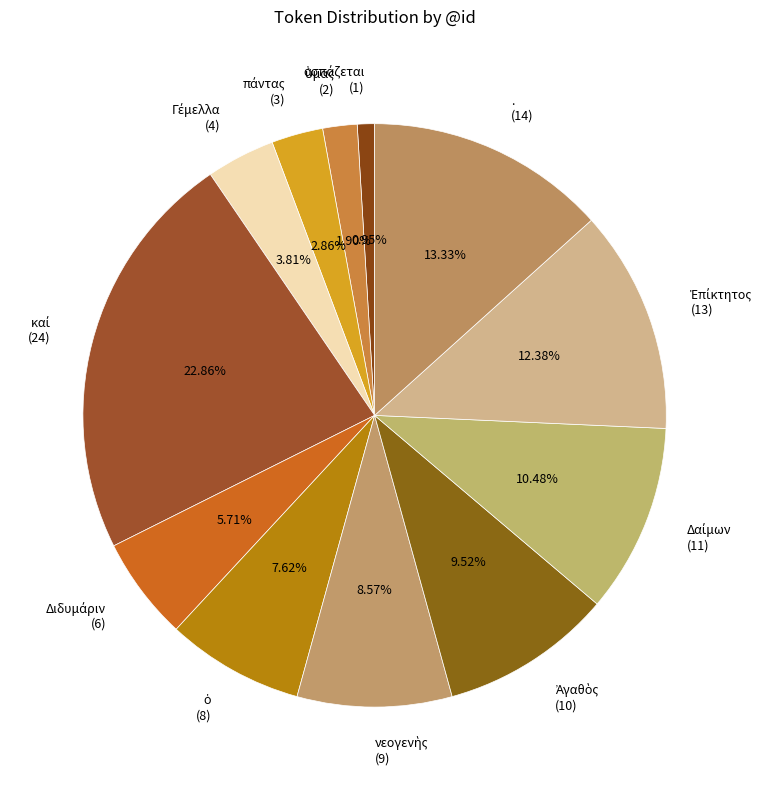

Does any single category account for the majority?

No